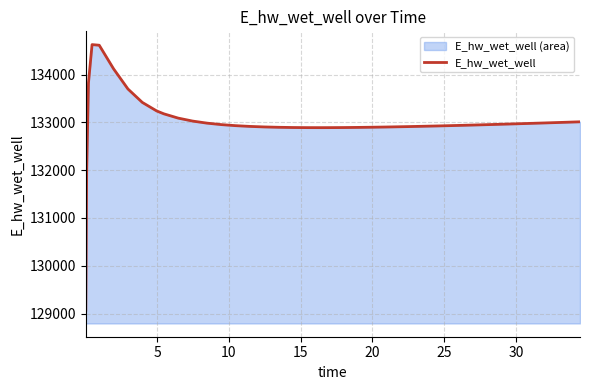

What is the sum of all values?

5320003.6